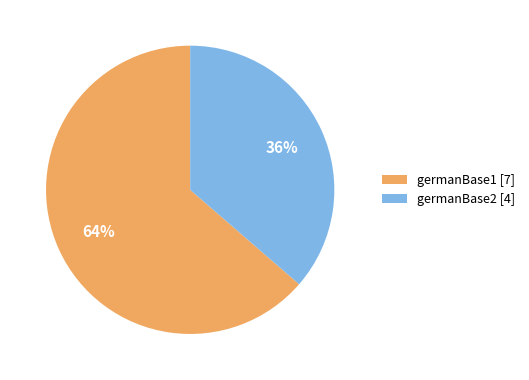

Approximately how many times larger is the value at germanBase2 [4] compared to germanBase1 [7]?

0.6